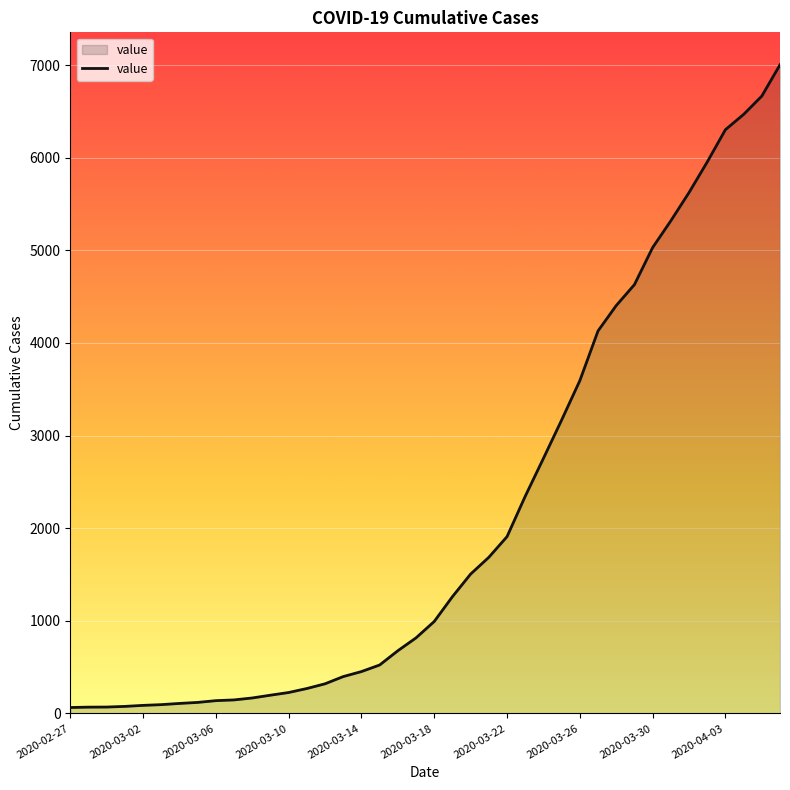

How many lines are shown in the chart?

1